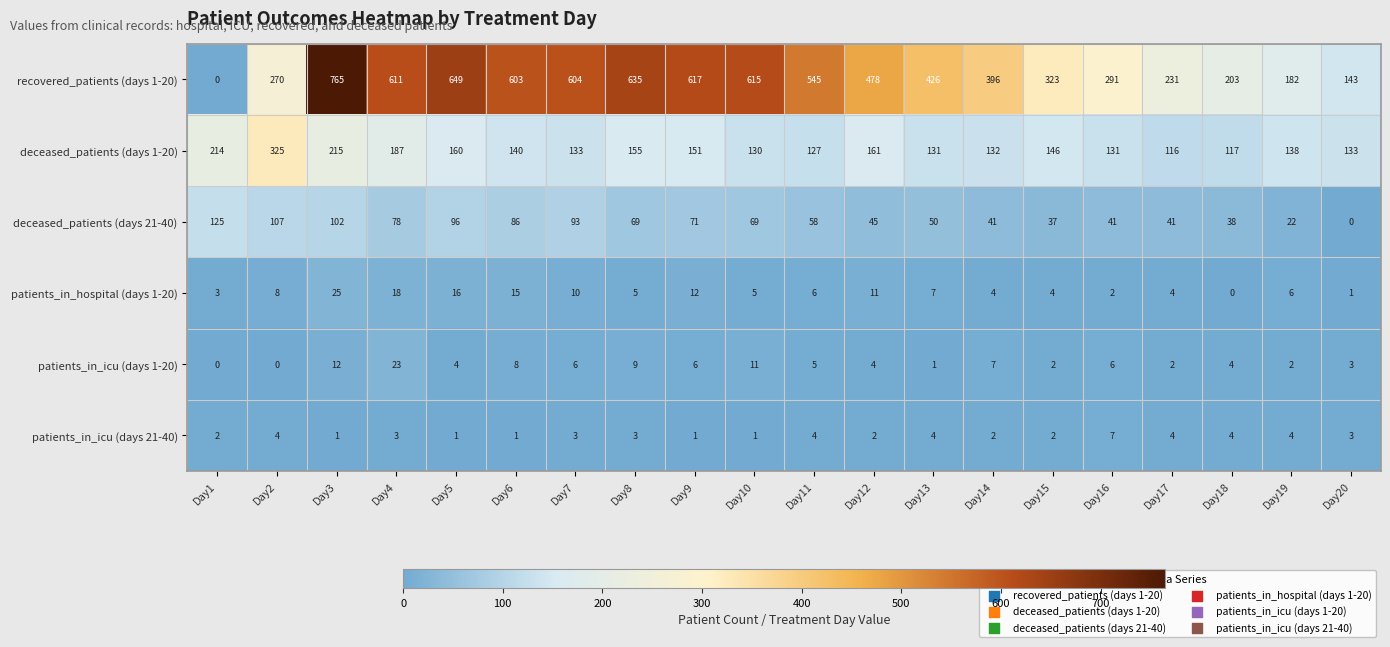

At which category is the sum across all series the highest?

Day3